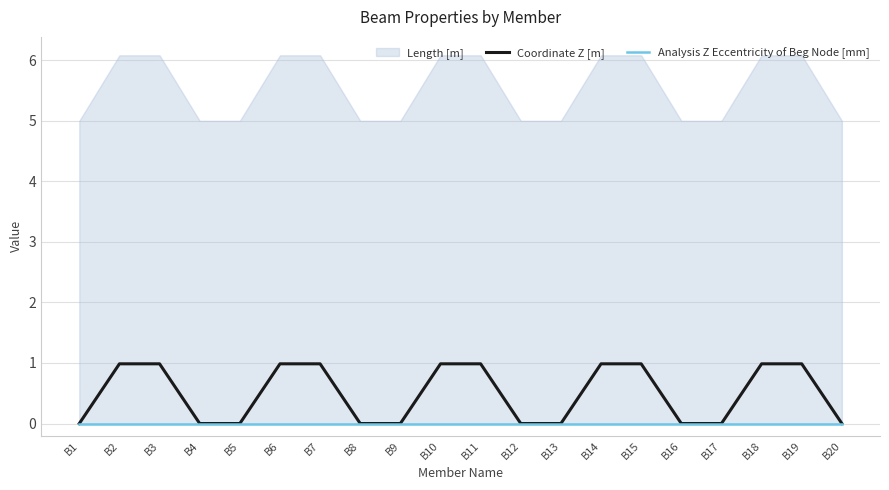

Where is Analysis Z Eccentricity of Beg Node [mm] nearest to the value 0?

B1